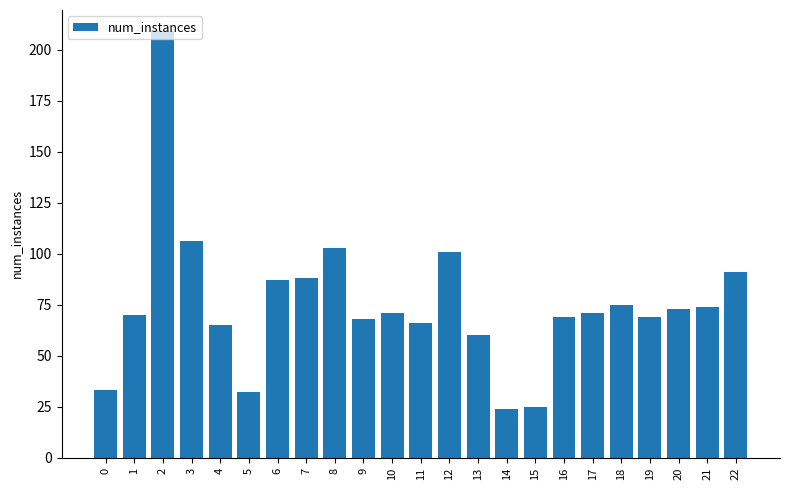

Reading right to left, what are all the values shown in this chart?

91	74	73	69	75	71	69	25	24	60	101	66	71	68	103	88	87	32	65	106	209	70	33